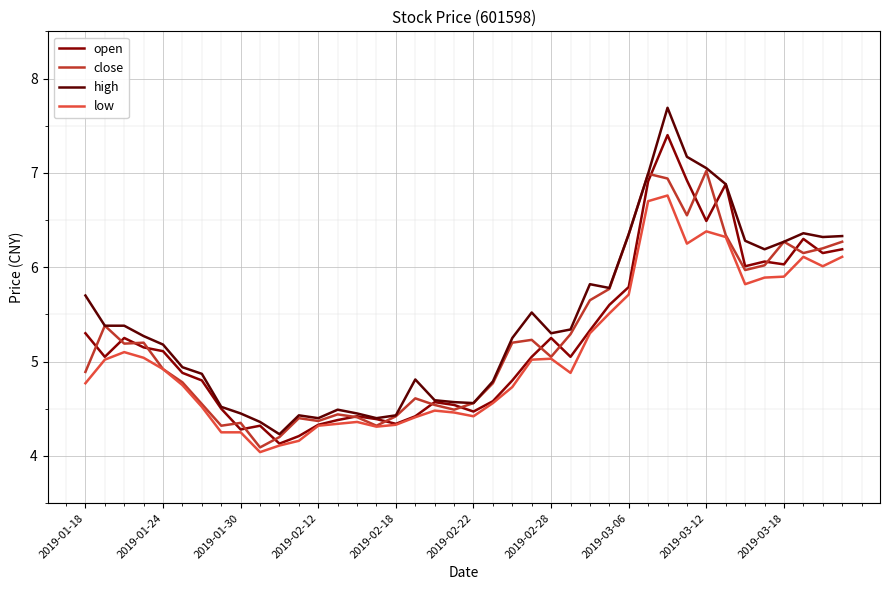

List the series in order of their peak value, highest first.

high, open, close, low